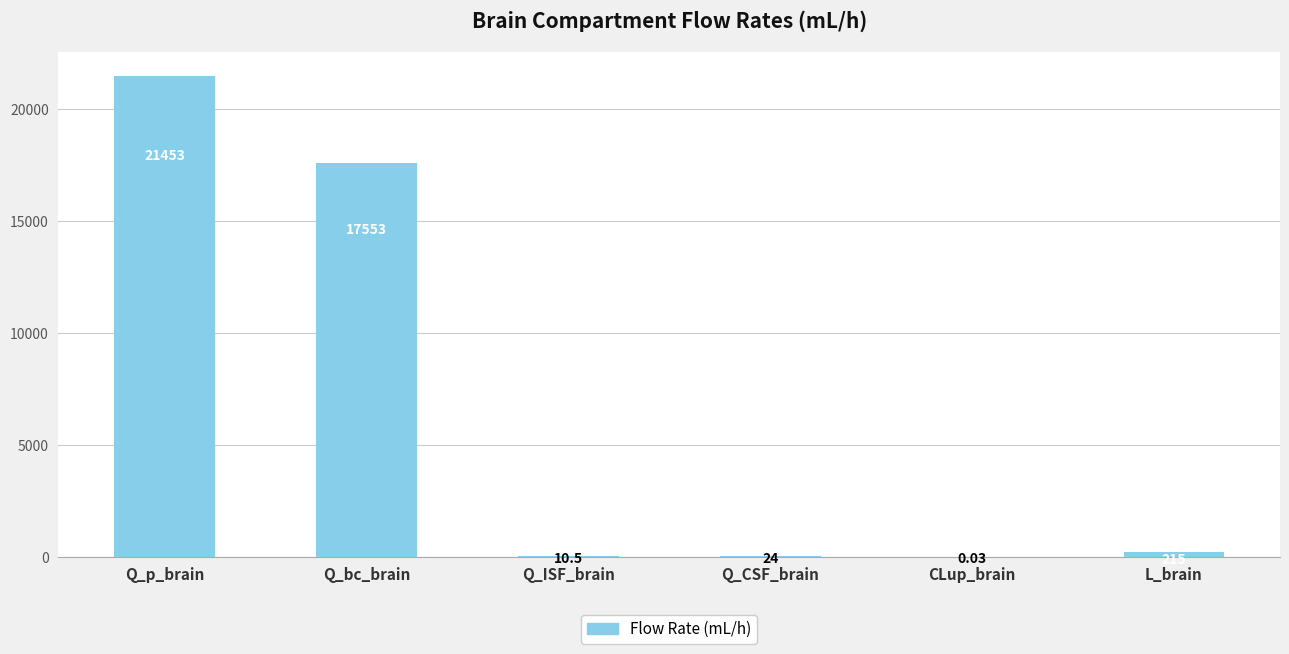

Which has a higher value, Q_ISF_brain or CLup_brain?

Q_ISF_brain